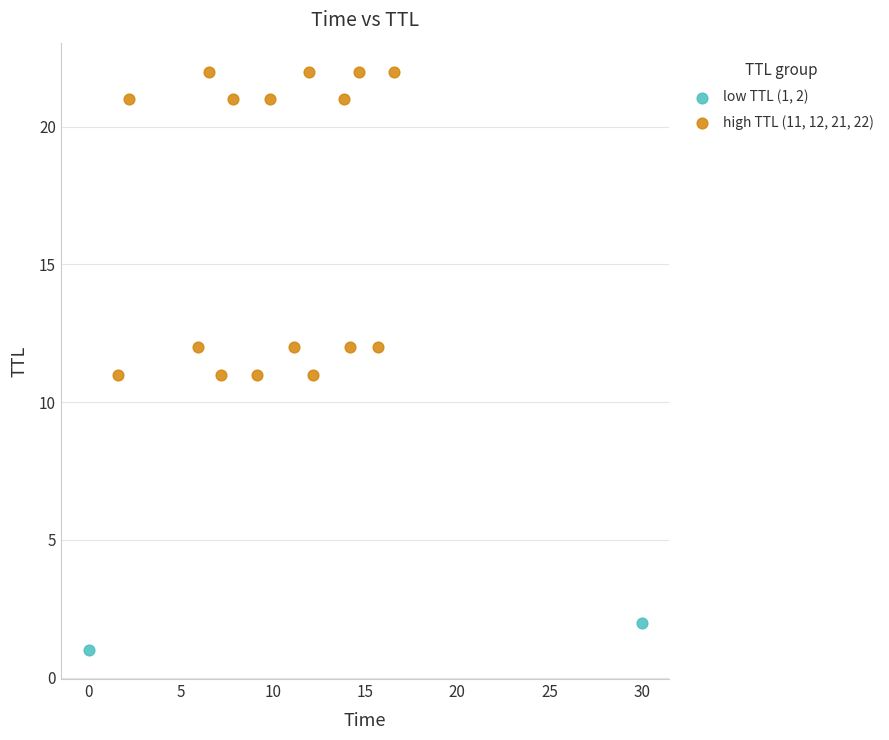

Which series contains the highest Y value?

high TTL (11, 12, 21, 22)